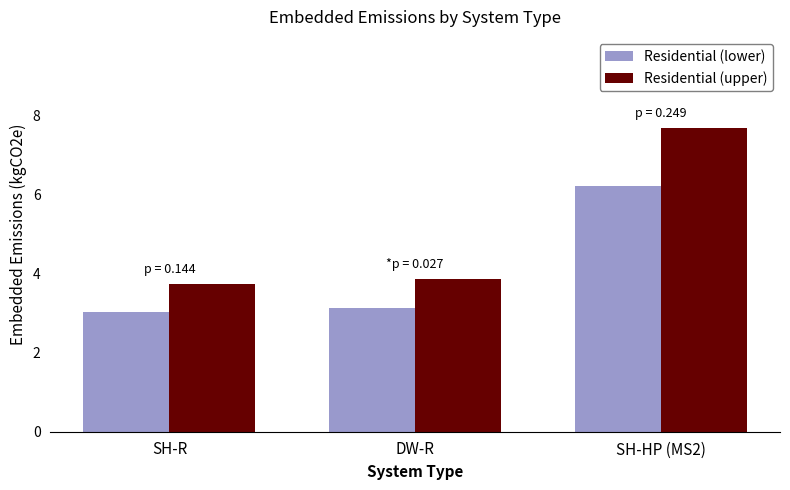

What is the spread (max minus min) of values at DW-R?

0.7